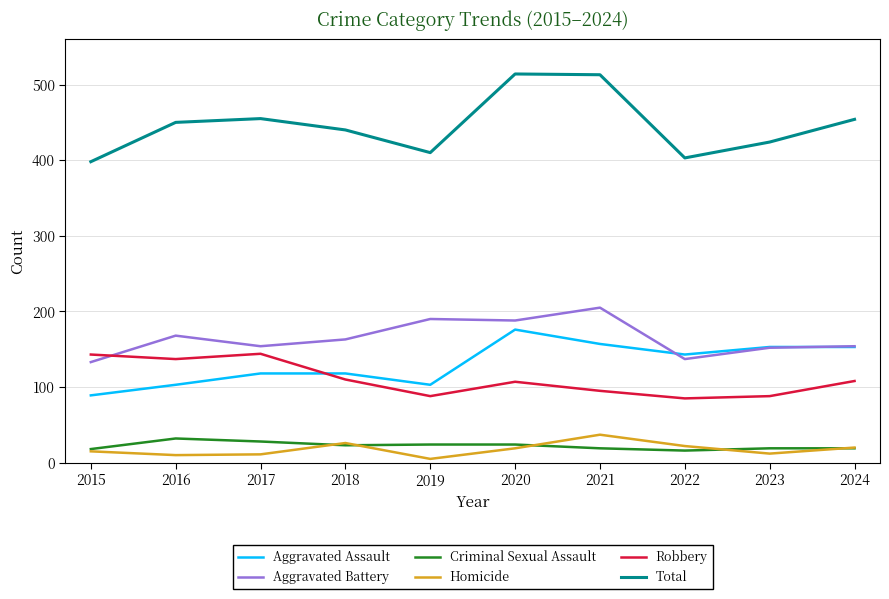

Which series ends up on top after the final intersection of Aggravated Battery and Robbery?

Aggravated Battery